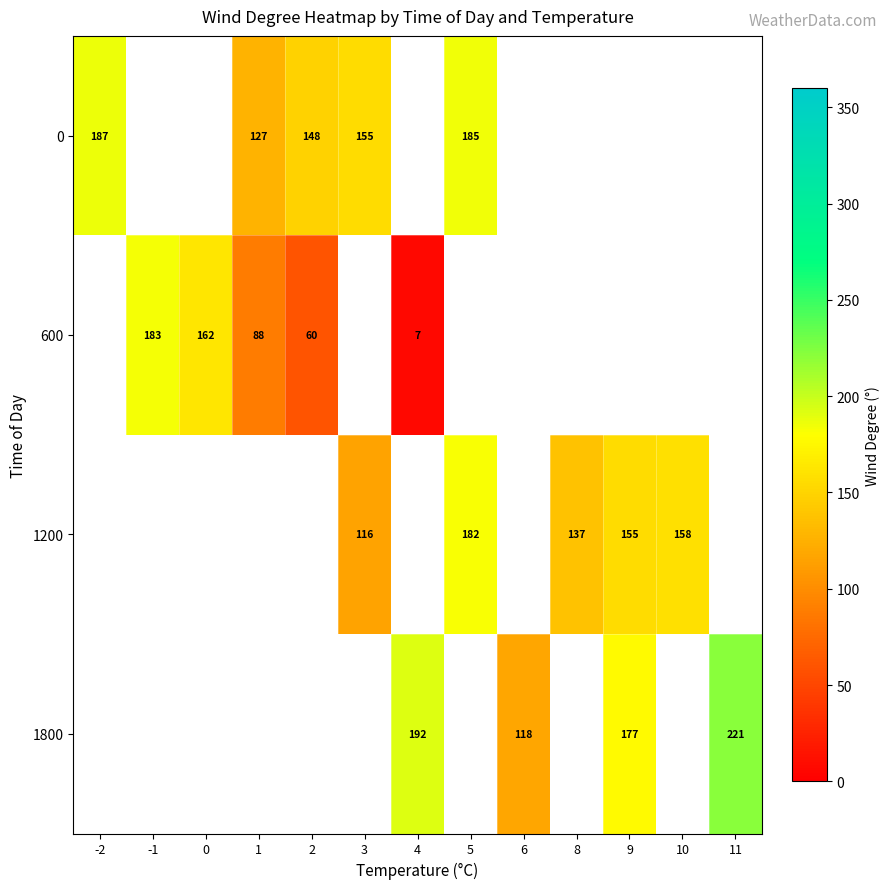

What is the smallest value displayed?

7.0